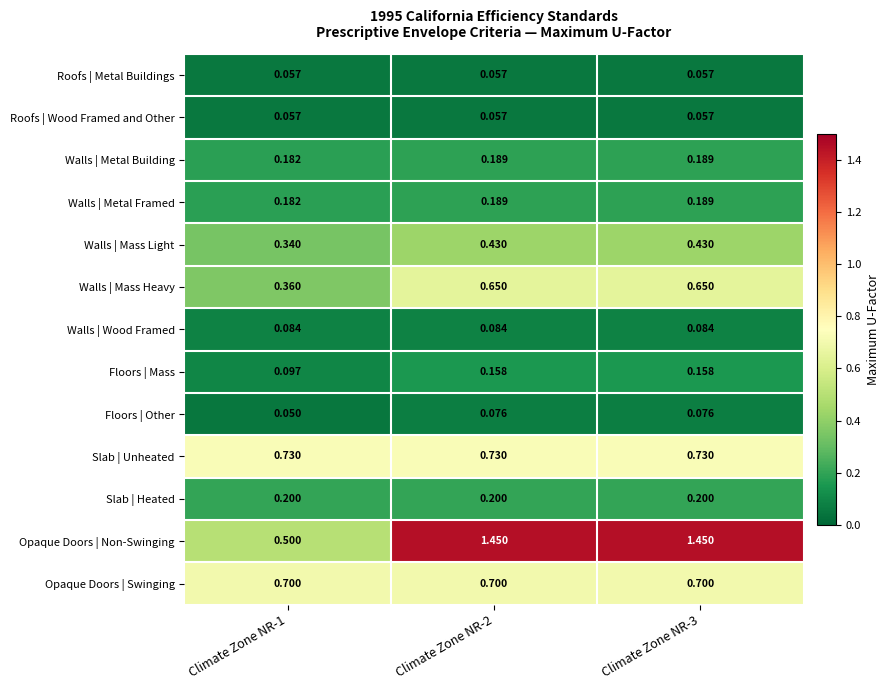

Is the value of Roofs | Wood Framed and Other at Climate Zone NR-3 greater than the value of Opaque Doors | Swinging at Climate Zone NR-2?

No